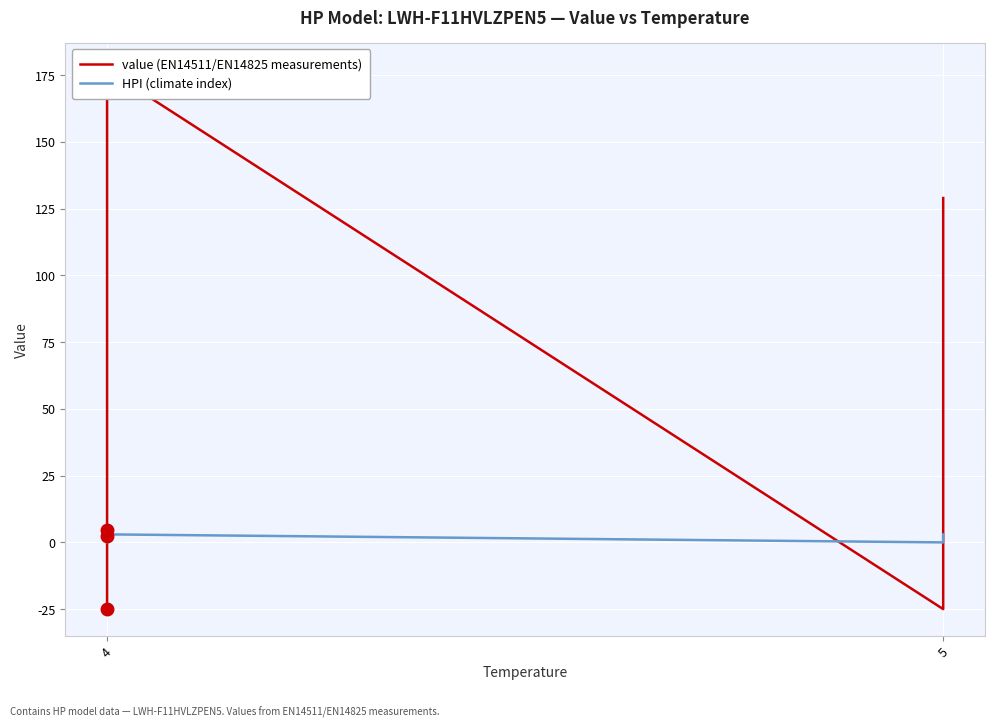

How many data points in HPI (climate index) are less than 3?

6